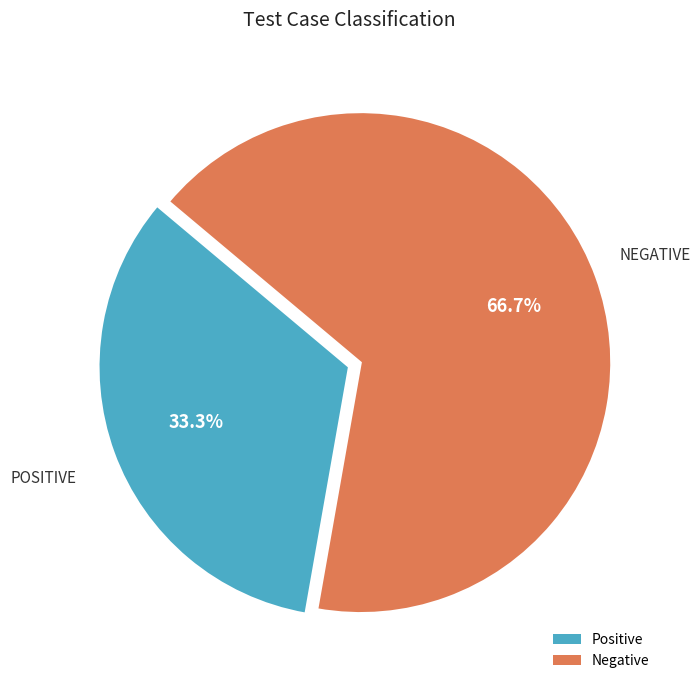

What percentage do Negative and Positive together represent?

100.0%